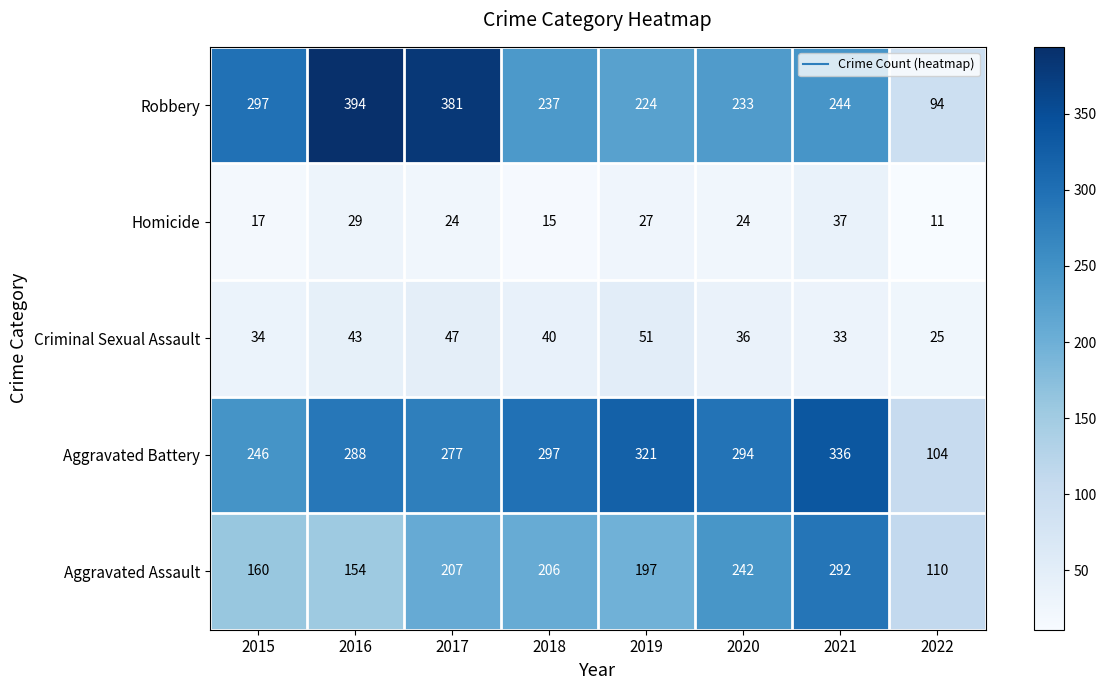

What is the average value of the Homicide series?

23